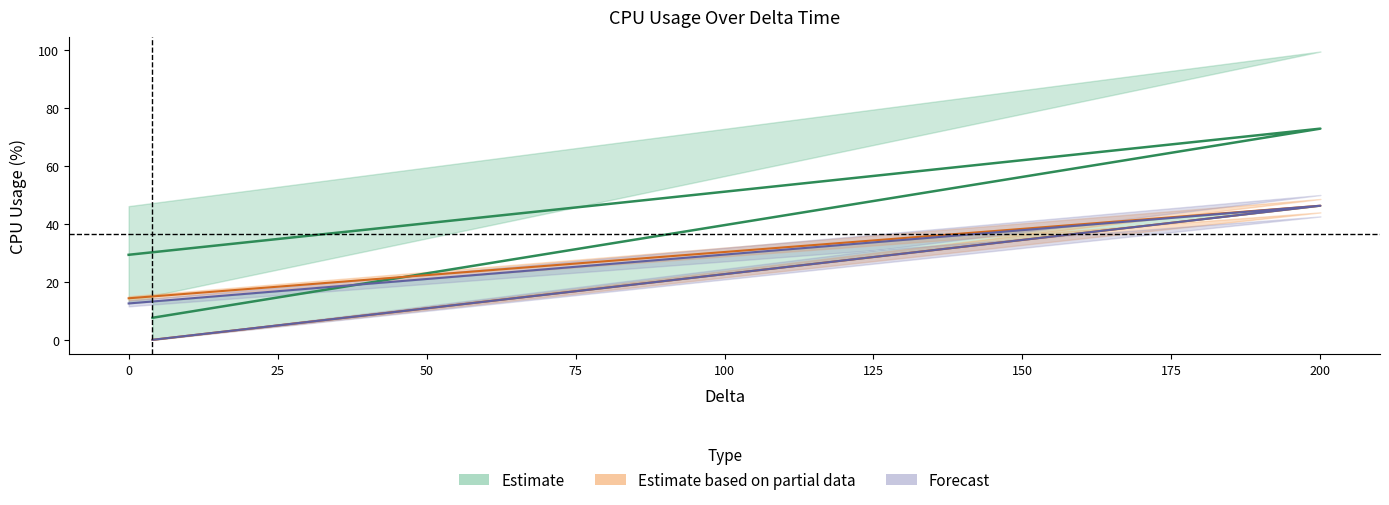

Is it true that CPU_USAGE_0 equals 0.0 at 4?

True